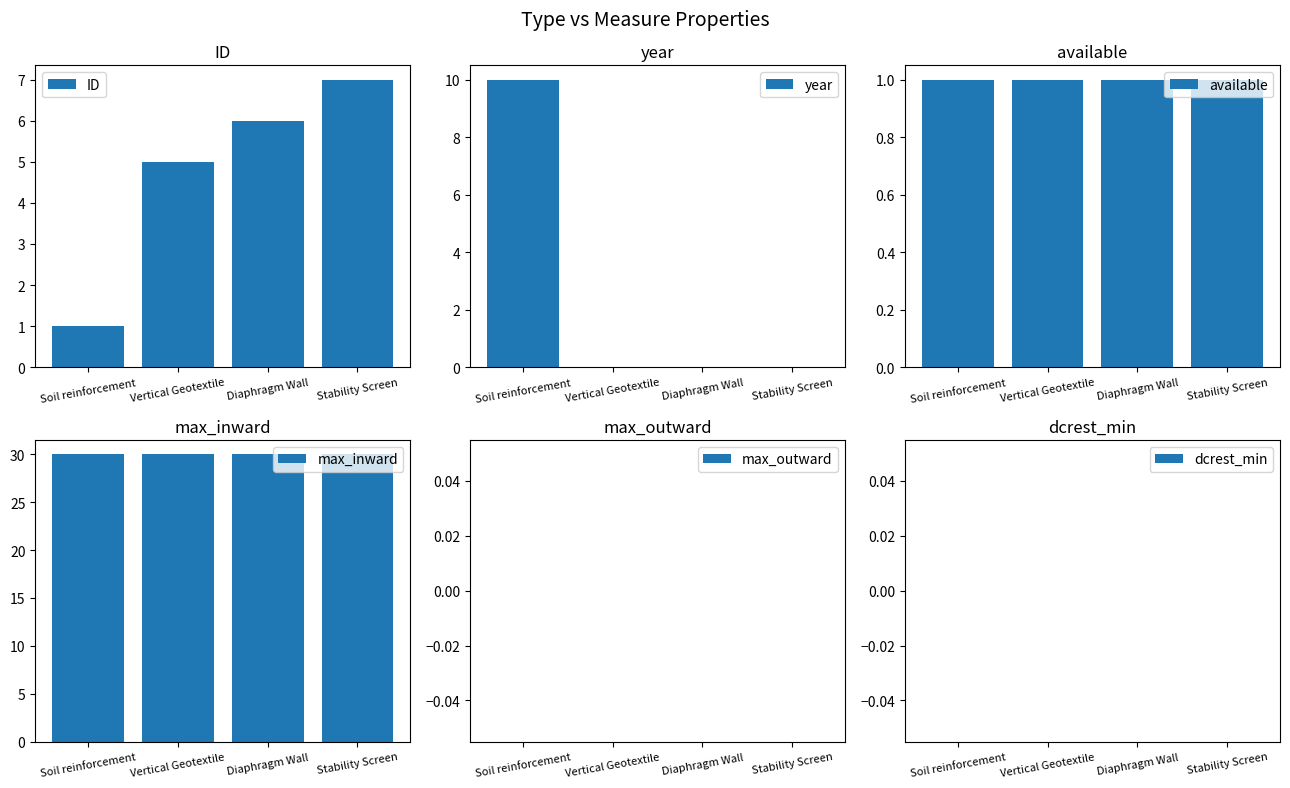

What is the average value of the max_inward series?

30